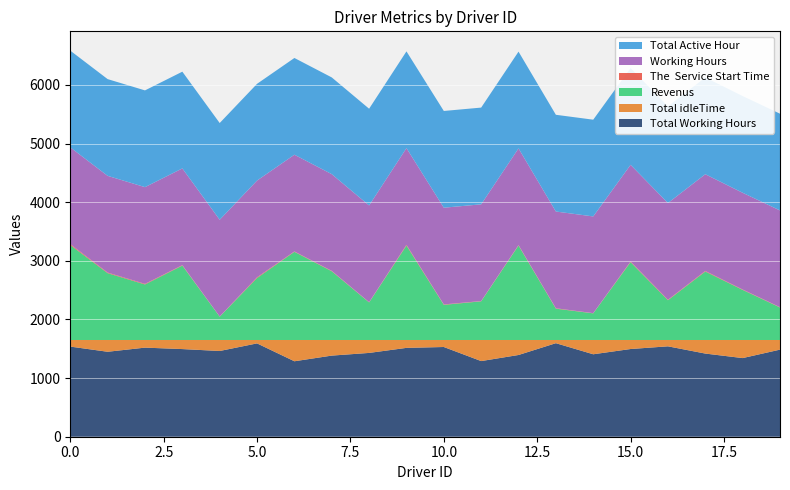

Reading left to right, list all the values displayed in this chart.

Total Working Hours: 1537.5	1449.2	1519.7	1495.1	1462.4	1592.0	1287.2	1383.8	1429.5	1515.6	1530.4	1290.3	1394.2	1595.5	1406.5	1496.1	1541.9	1418.5	1341.5	1485.6
Total idleTime: 112.5	200.8	130.3	154.9	187.6	58.0	362.8	266.2	220.5	134.4	119.6	359.7	255.8	54.5	243.5	153.9	108.1	231.5	308.5	164.4
Revenus: 1619.5	1139.8	947.3	1268.9	397.6	1057.0	1503.8	1172.2	640.5	1610.4	599.6	659.7	1610.8	534.5	454.5	1327.9	678.1	1167.5	854.5	554.4
The  Service Start Time: 16.2	10.2	10.2	7.9	3.3	12.6	6.7	6.7	4.5	12.6	6.9	4.5	7.9	6.9	3.3	10.2	8.1	10.2	6.7	5.7
Working Hours: 1650.0	1650.0	1650.0	1650.0	1650.0	1650.0	1650.0	1650.0	1650.0	1650.0	1650.0	1650.0	1650.0	1650.0	1650.0	1650.0	1650.0	1650.0	1650.0	1650.0
Total Active Hour: 1650.0	1650.0	1650.0	1650.0	1650.0	1650.0	1650.0	1650.0	1650.0	1650.0	1650.0	1650.0	1650.0	1650.0	1650.0	1650.0	1650.0	1650.0	1650.0	1650.0